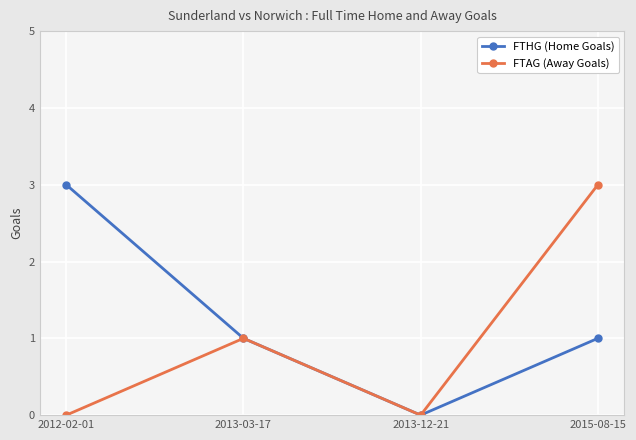

How many interior local peaks does the FTAG (Away Goals) series have?

1